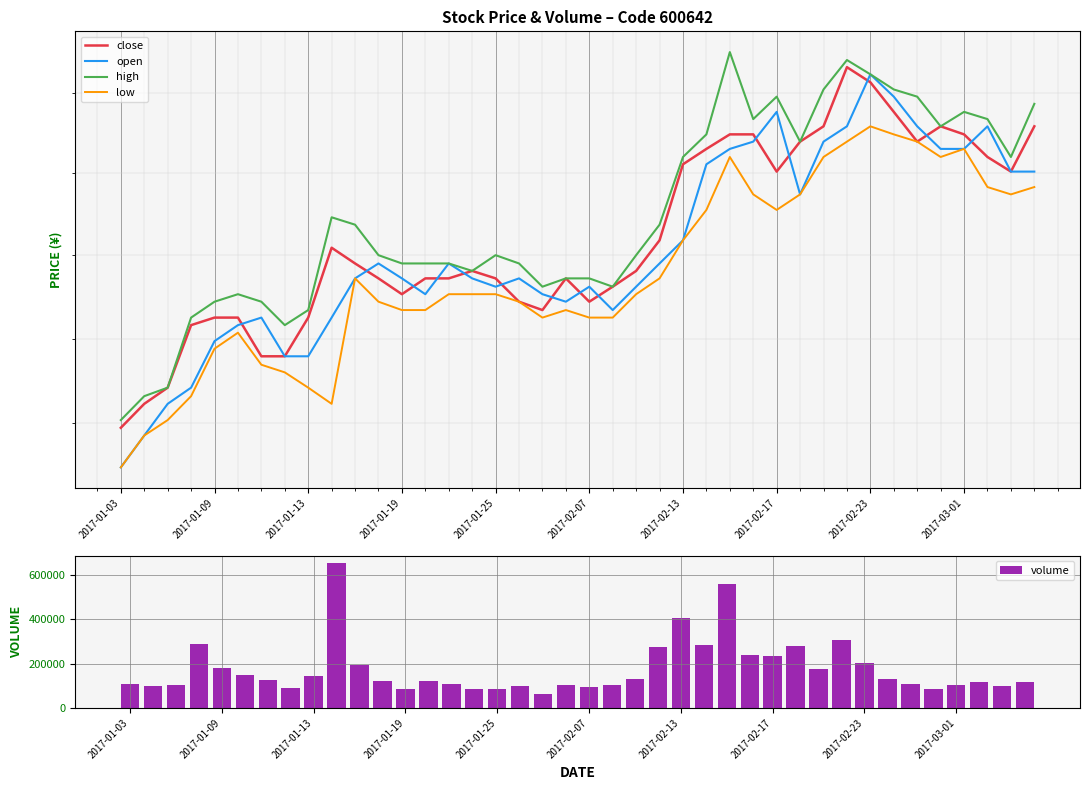

What is the average value of the volume series?

176674